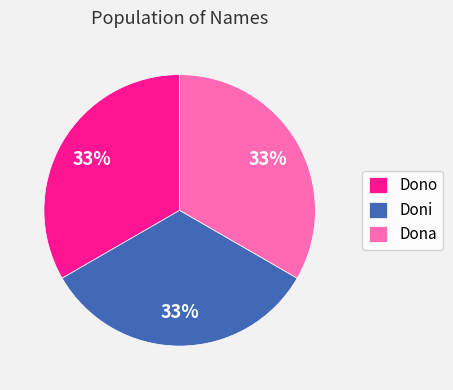

Is the sum of Dono and Dona greater than half?

Yes